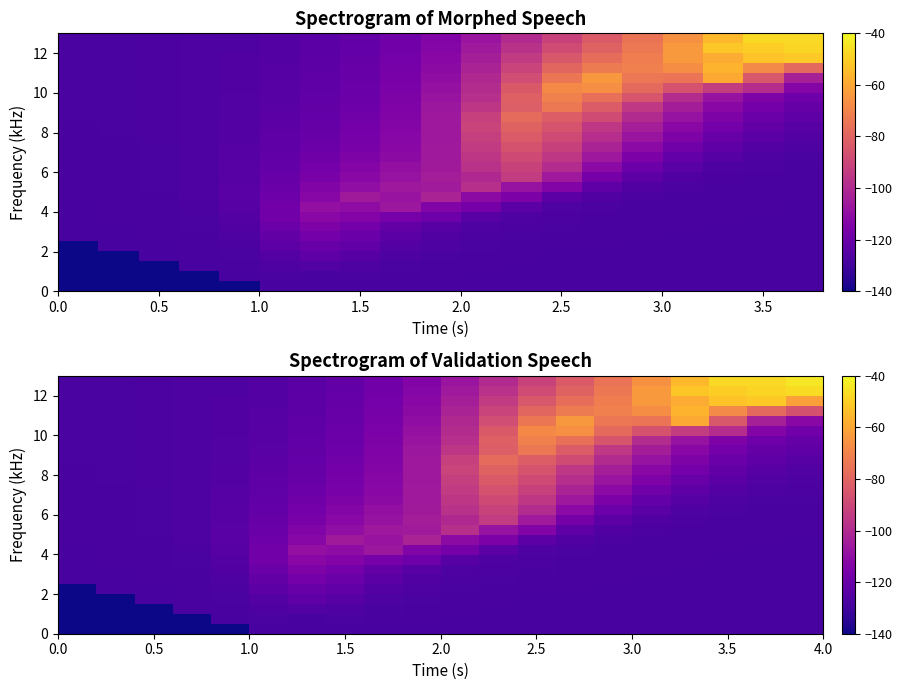

Count the number of data series in this chart.

26